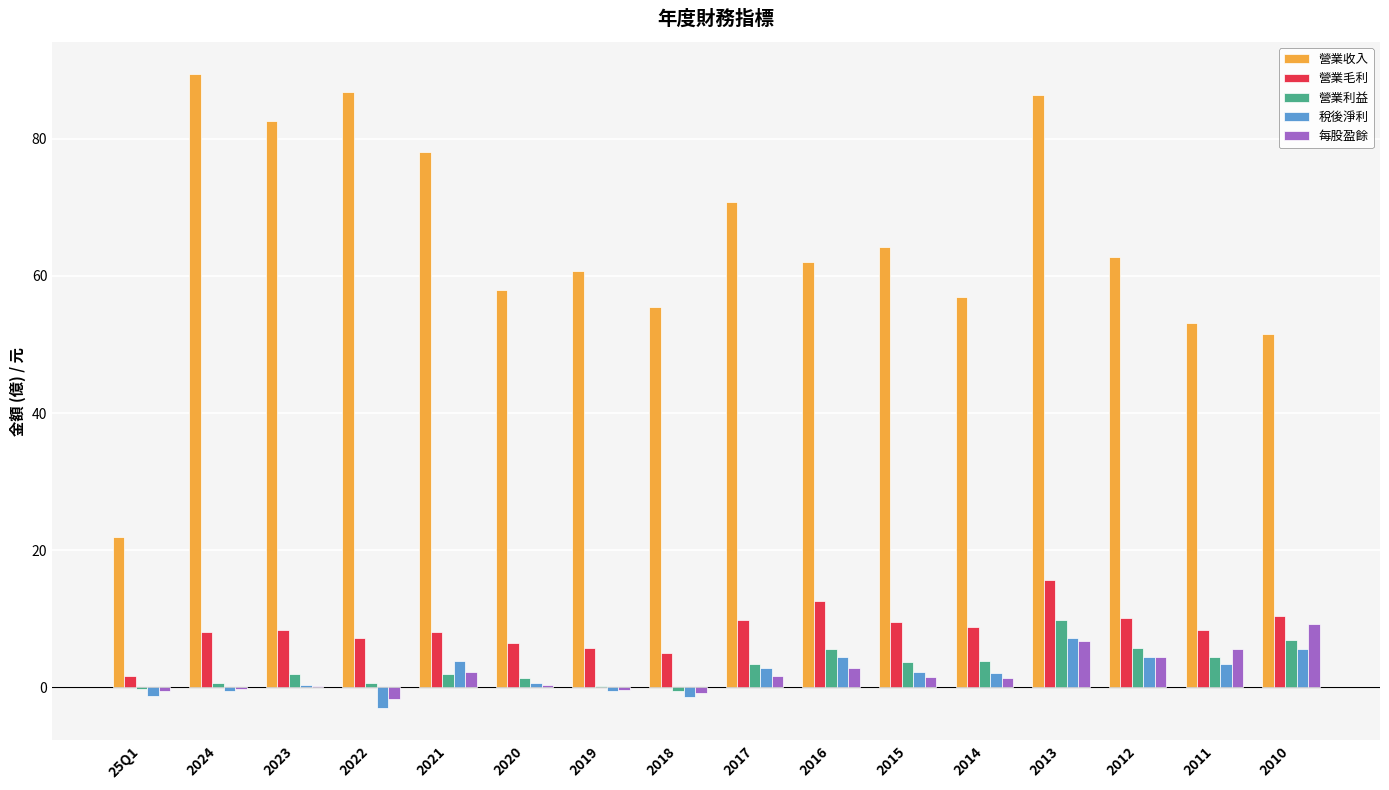

Is the value of 營業毛利 at 25Q1 greater than the value of 營業利益 at 2018?

Yes